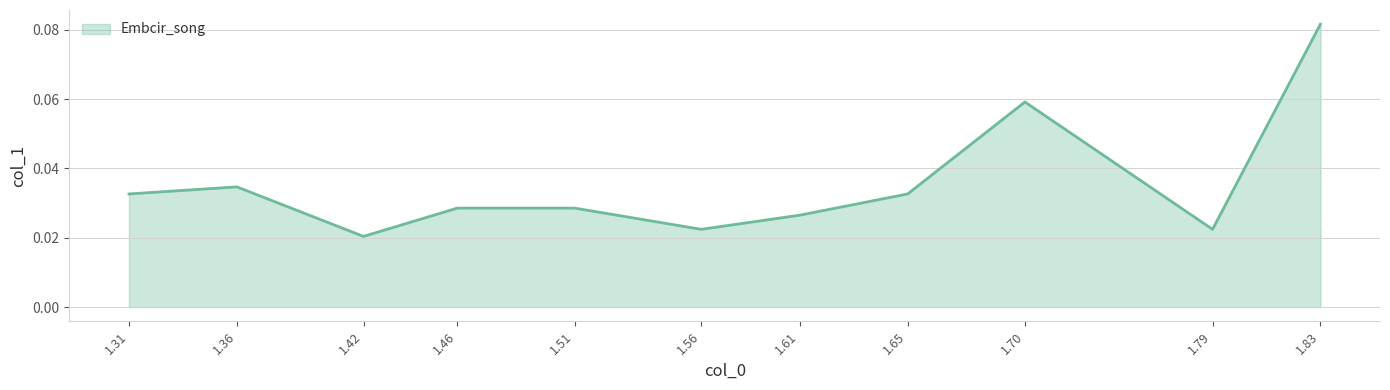

Which category has the highest value across all series?

1.83